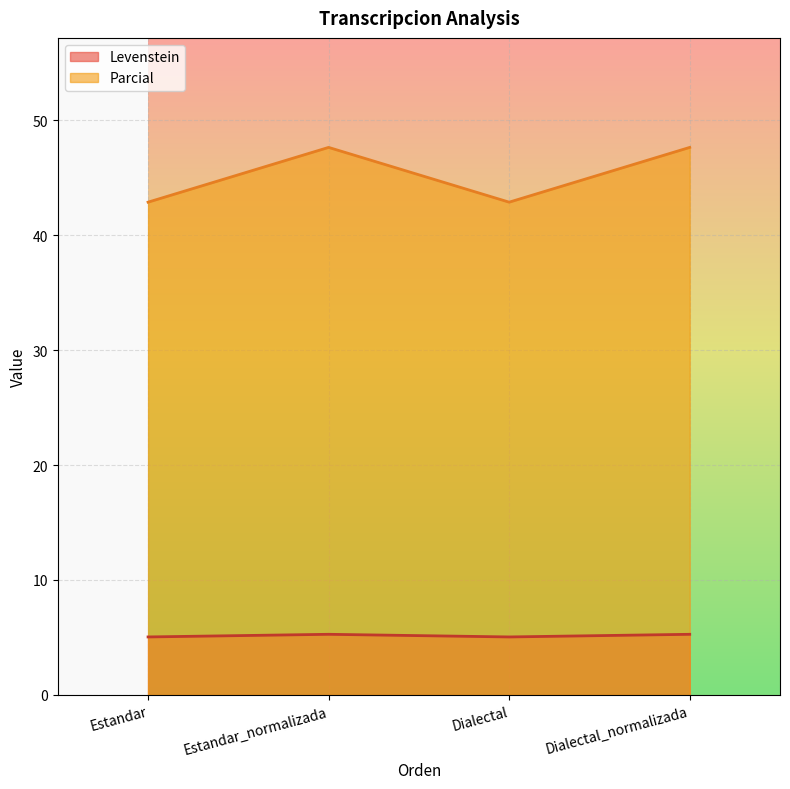

Is the value of Levenstein at Dialectal greater than the value of Parcial at Estandar?

No